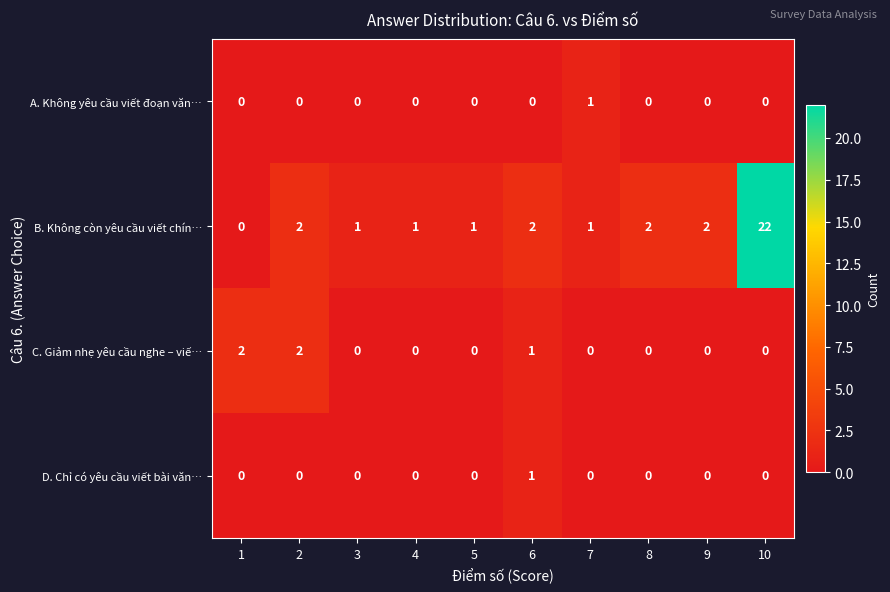

The A. Không yêu cầu viết đoạn văn… series shows 0 at 4. True or false?

True